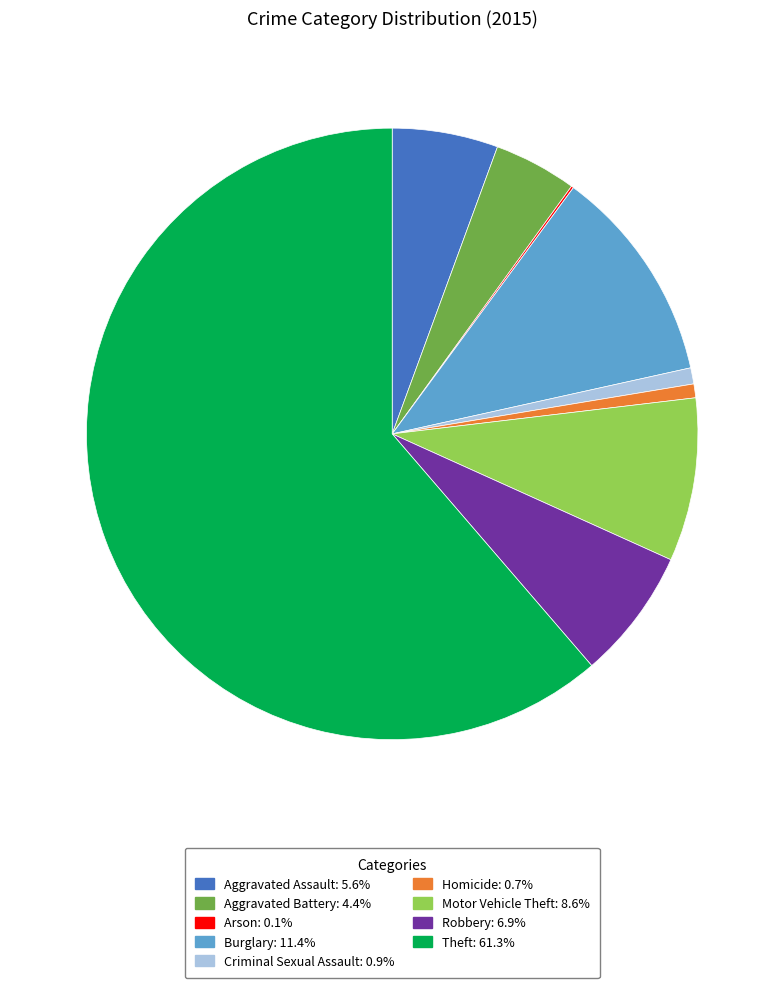

Does any single category account for the majority?

Yes